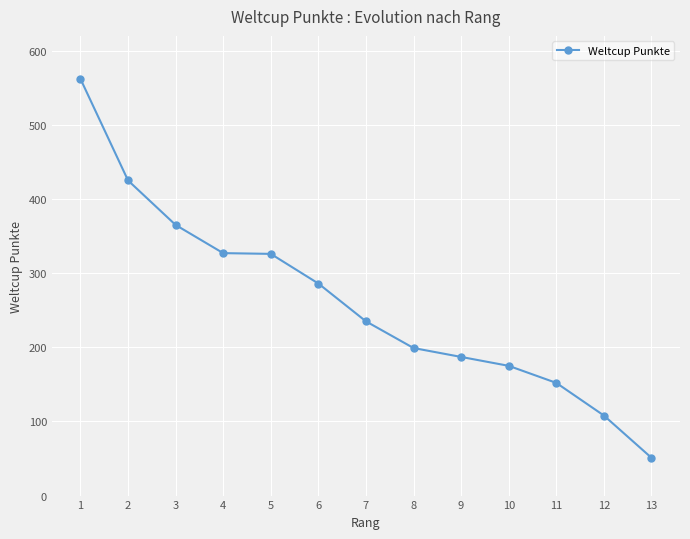

What value does the data have at 7?

235